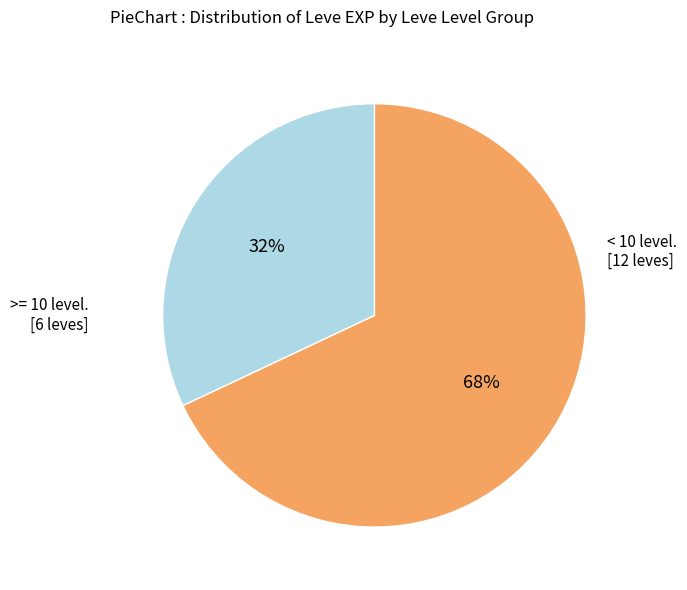

To the nearest percent, what is the difference between the largest and smallest slice percentages?

36%